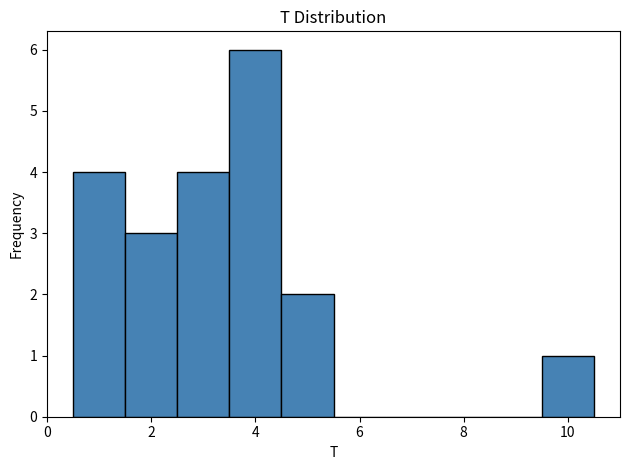

Reading left to right, list every bar in this chart as the range it spans on the x-axis followed by its height. Neither the bar edges nor the heights are printed on the chart, so give them approximately, as read against the axes.

0.5 to 1.5: 4
1.5 to 2.5: 3
2.5 to 3.5: 4
3.5 to 4.5: 6
4.5 to 5.5: 2
5.5 to 6.5: 0
6.5 to 7.5: 0
7.5 to 8.5: 0
8.5 to 9.5: 0
9.5 to 10.5: 1